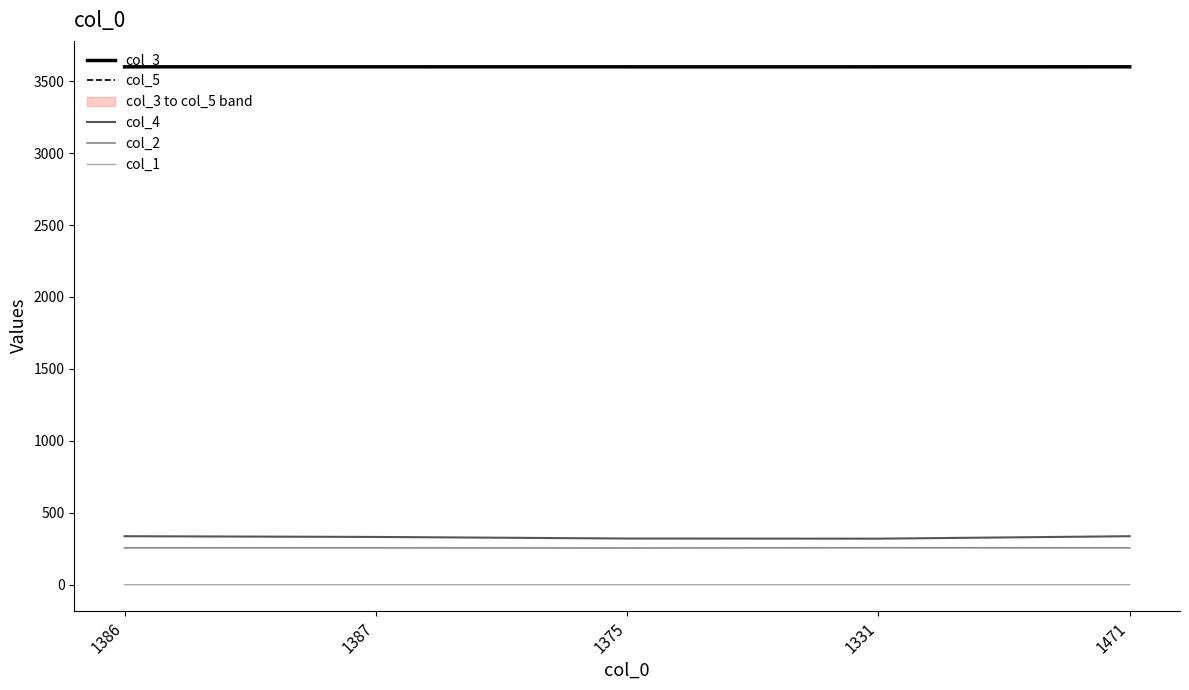

Reading left to right, what are all the values shown in this chart?

col_3: 1386=3599.8	1387=3599.9	1375=3599.8	1331=3599.8	1471=3600.0
col_5: 1386=3600.0	1387=3600.0	1375=3600.0	1331=3600.0	1471=3600.2
col_4: 1386=337.0	1387=332.0	1375=321.0	1331=320.0	1471=337.0
col_2: 1386=256.0	1387=256.0	1375=255.0	1331=257.0	1471=256.0
col_1: 1386=0.2	1387=0.2	1375=0.2	1331=0.1	1471=0.2